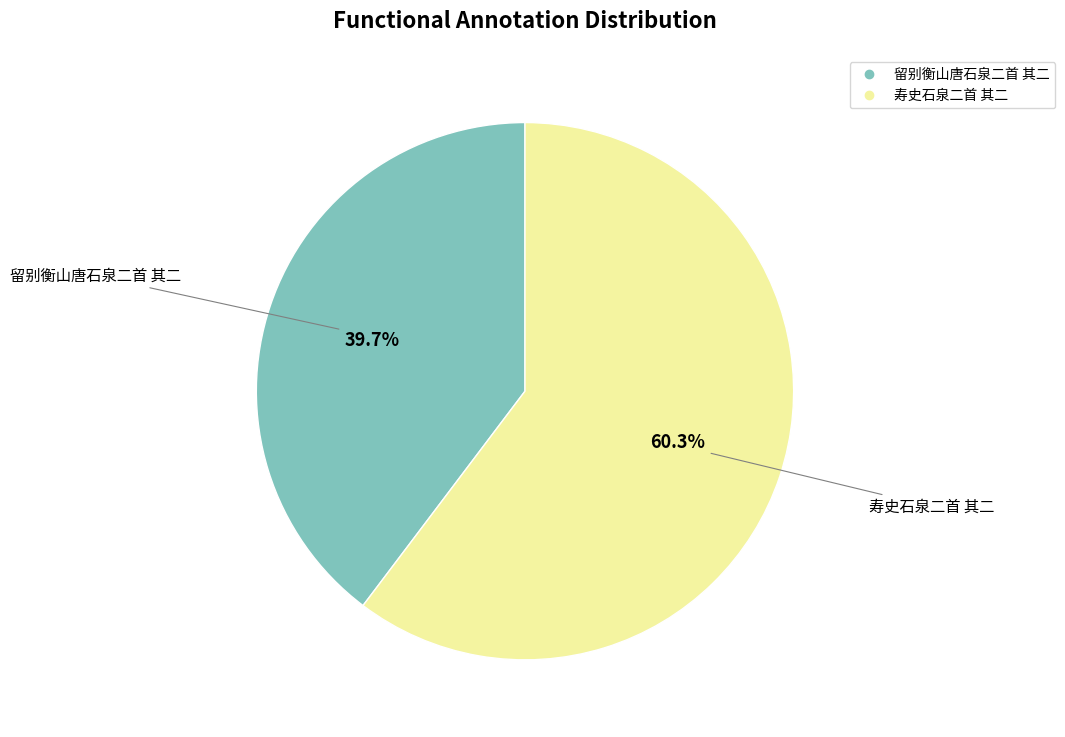

The 留别衡山唐石泉二首 其二 slice represents 33% of the pie. True or false?

False